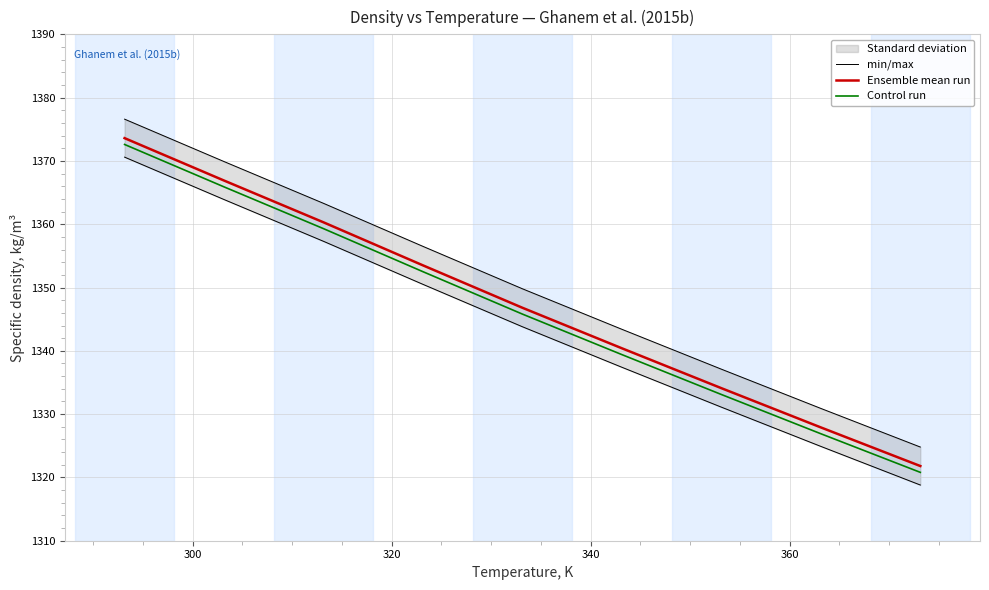

True or false: Ensemble mean run has more than 1 points higher than both neighbors.

False